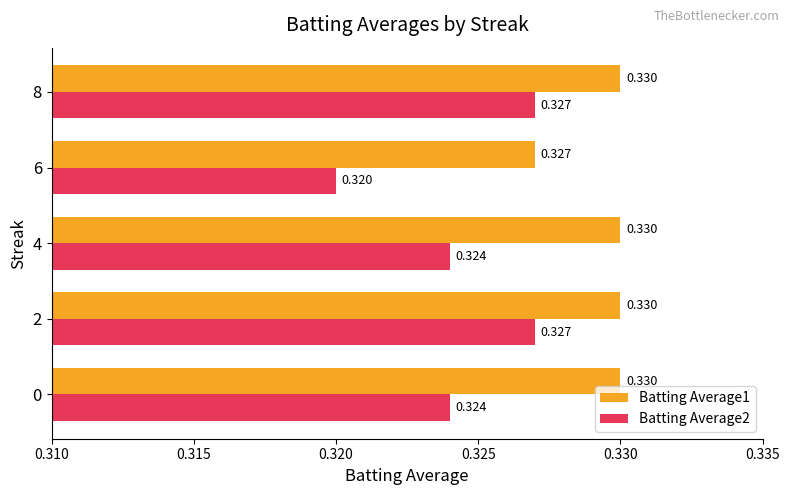

Is the value of Batting Average1 at 4 greater than the value of Batting Average2 at 8?

Yes